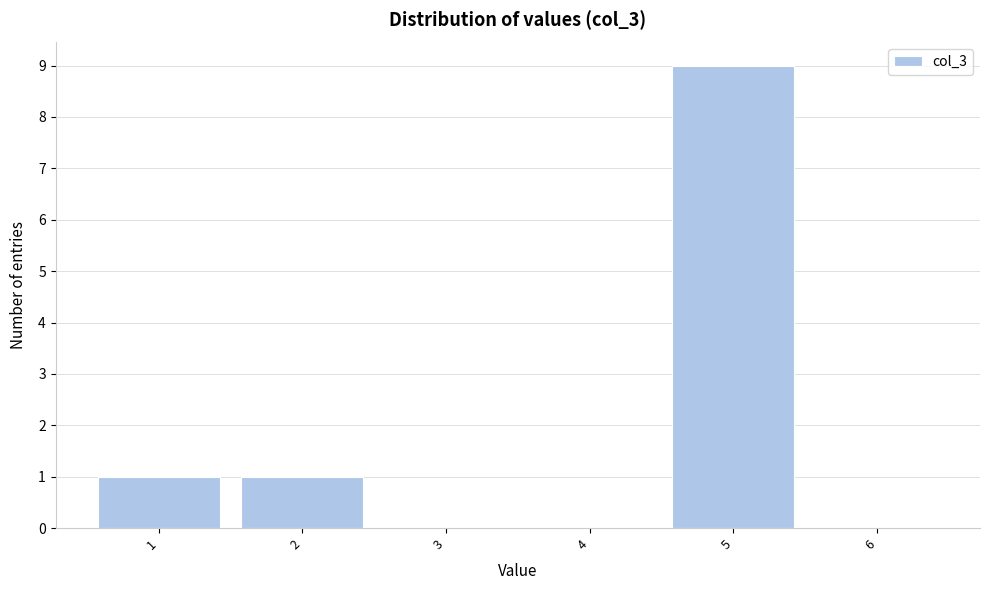

How tall is the bar that spans 1.5 to 2.5 on the x-axis? The values are not printed on the chart, so give them approximately, as read against the axis.

1